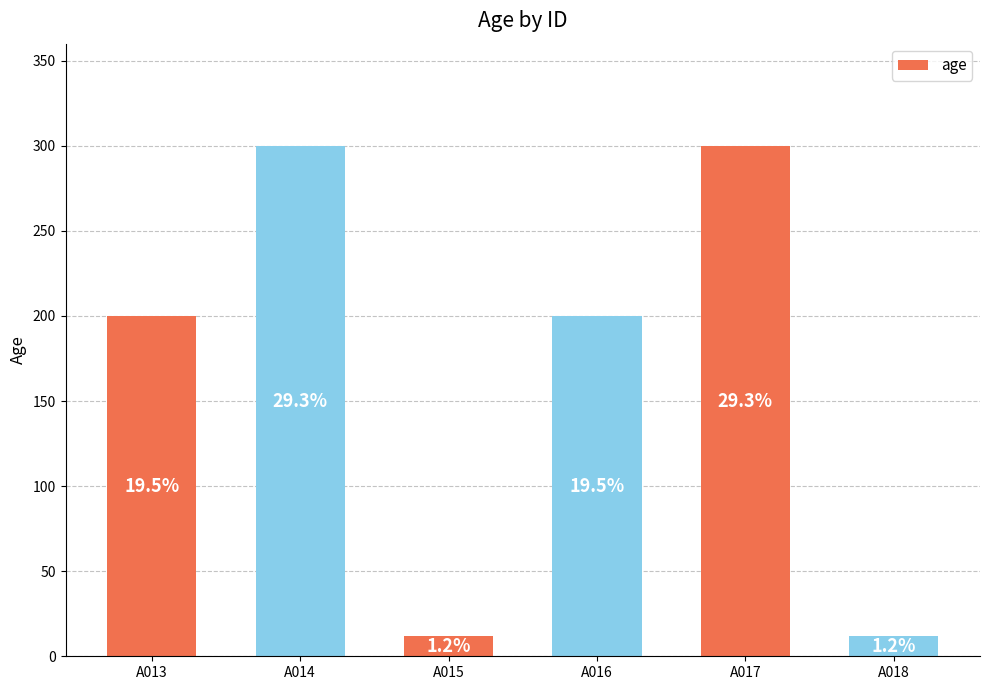

What is the difference between the second highest and minimum values?

288